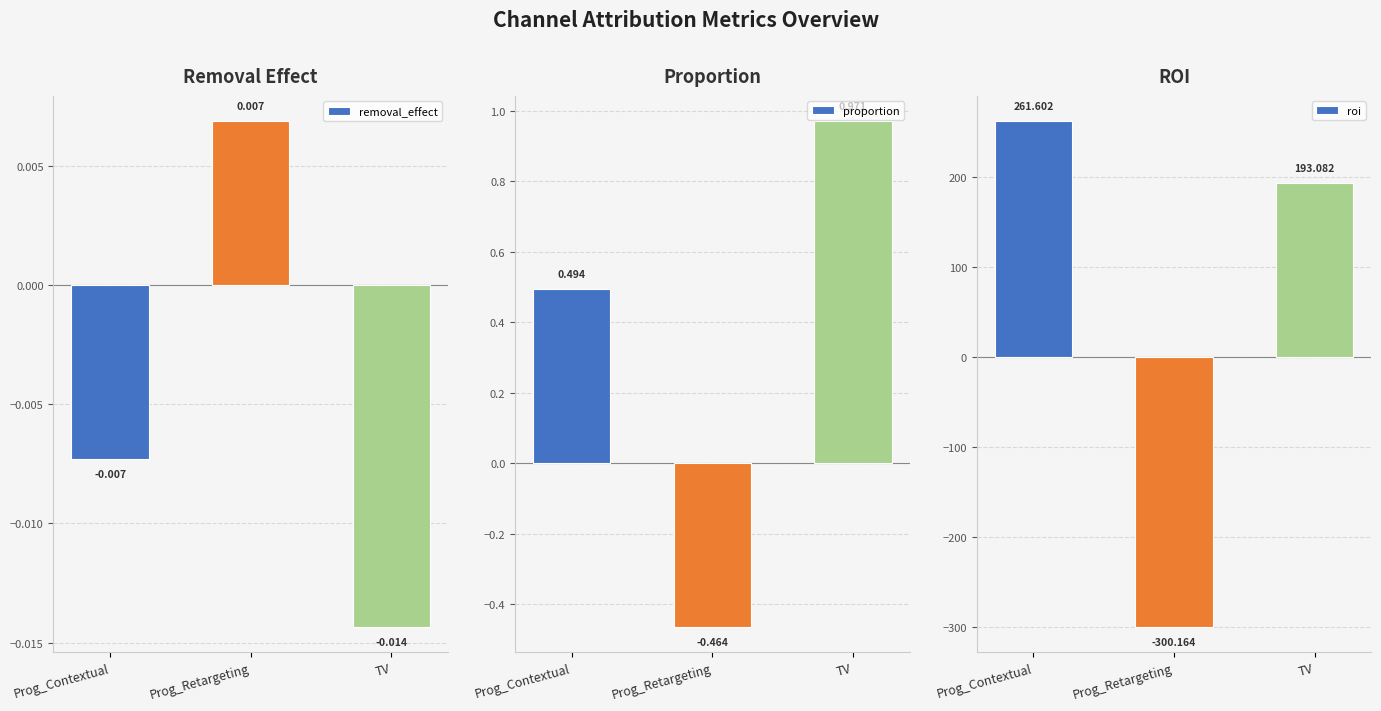

What is the label of the 1st bar from the right?

TV